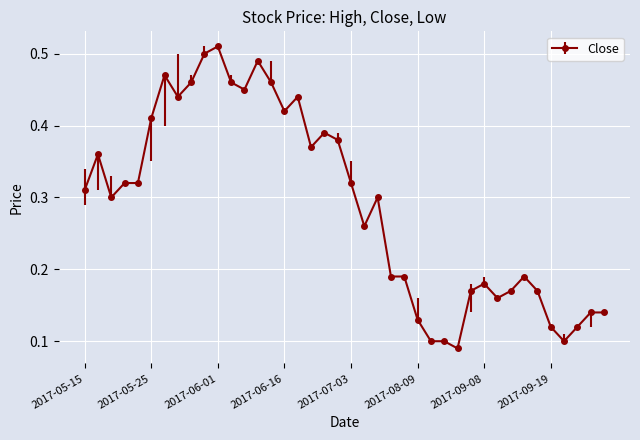

How many values are between 0 and 1?

40